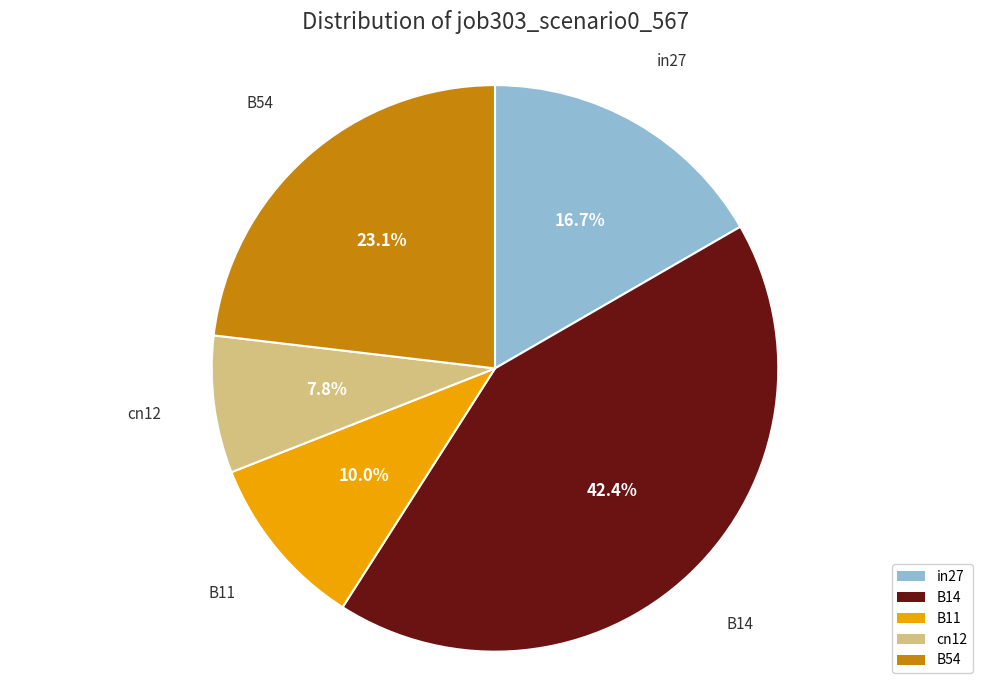

Which has a higher value, B54 or B11?

B54